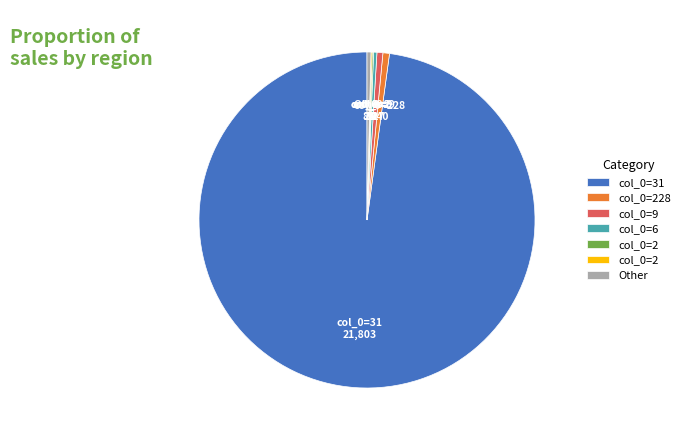

Is there a majority slice in this chart?

Yes